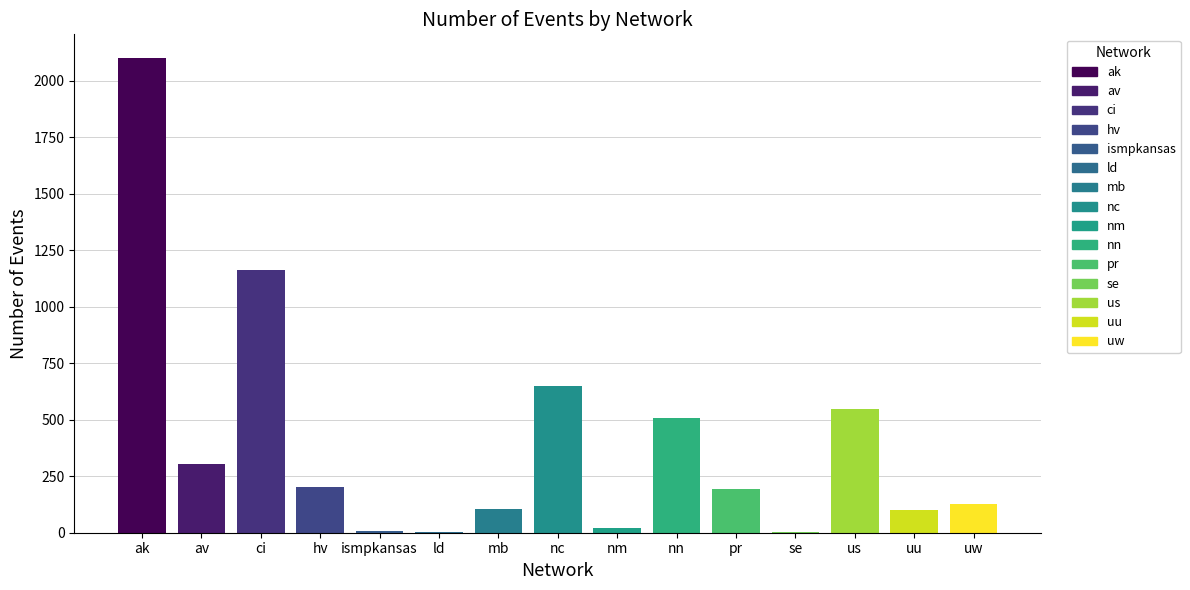

Which category has the highest value across all series?

ak